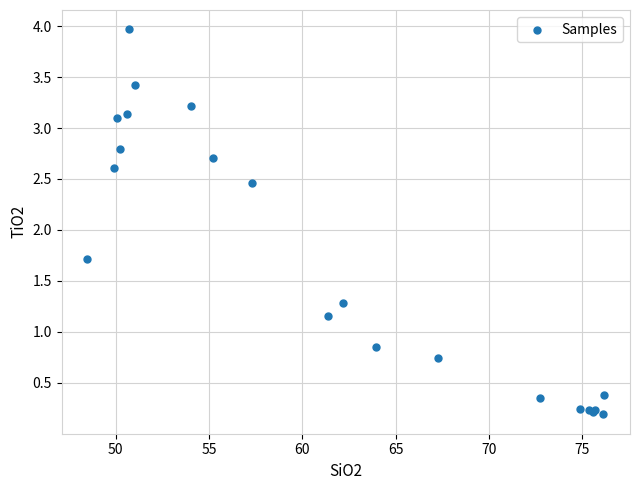

What Y value in the scatter plot is closest to 2?

1.7